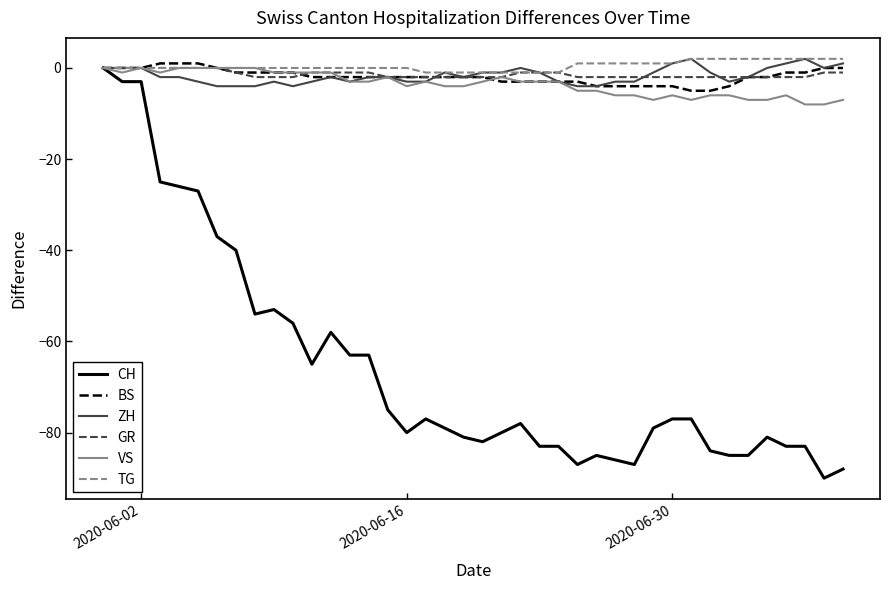

What is the lowest value of the CH series?

-90